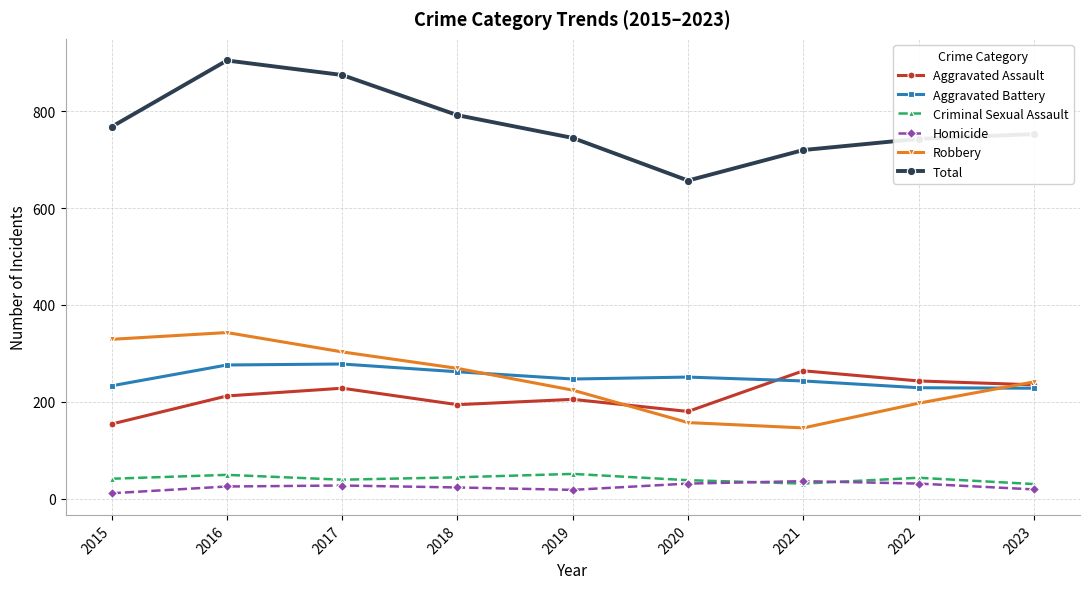

What is the value of the Aggravated Battery point at the 9th from the left?

228